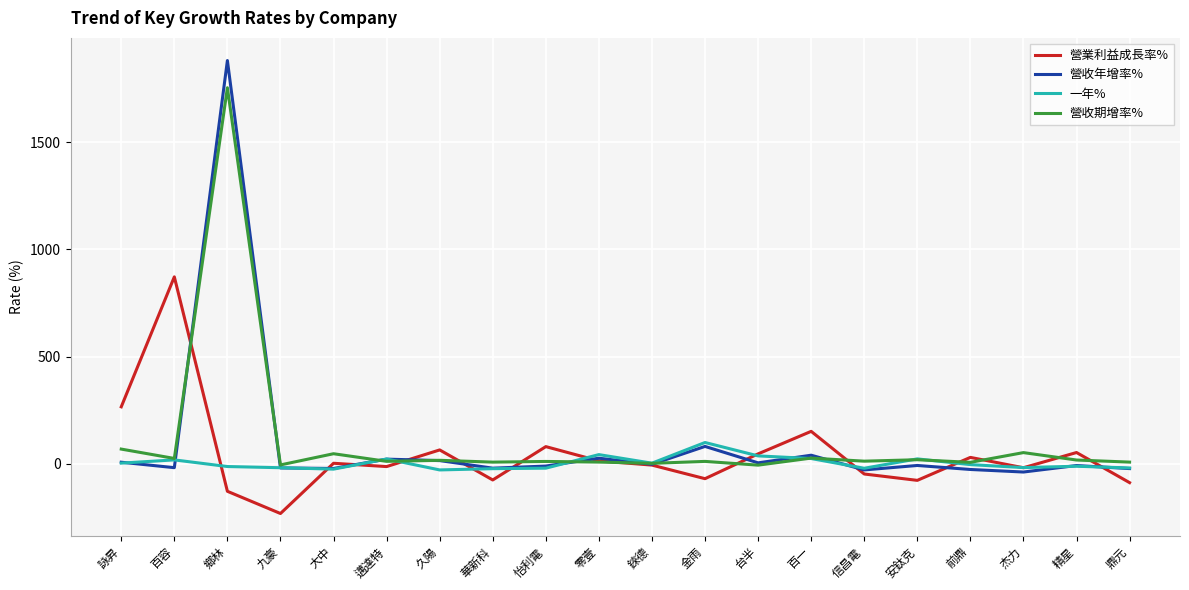

At which category is the sum across all series the highest?

鄉林